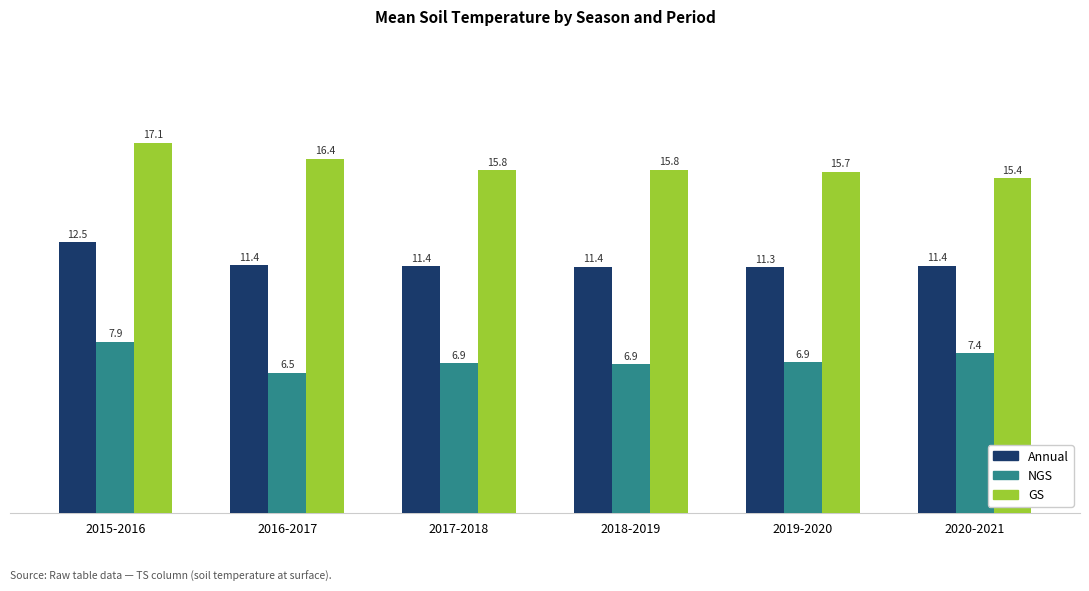

What is the spread (max minus min) of values at 2015-2016?

9.2